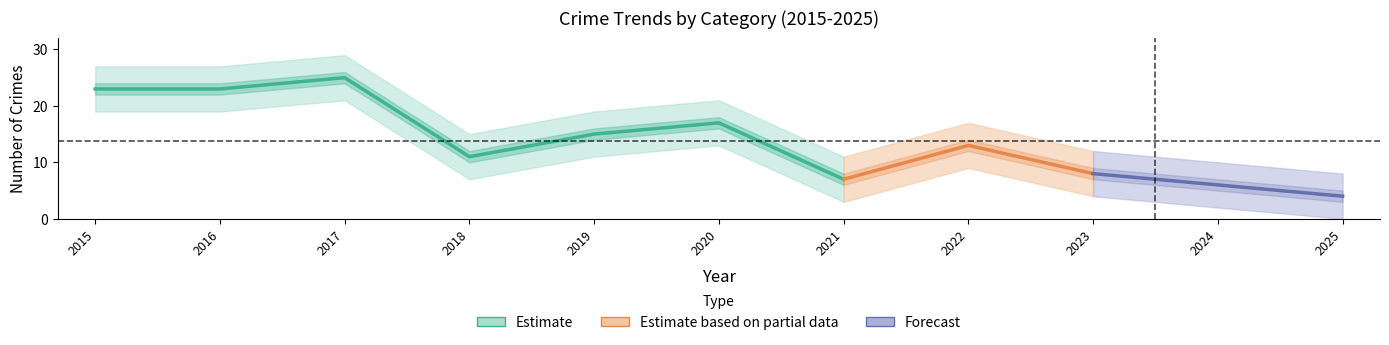

What is the value of the Total point at the 7th from the left?

7